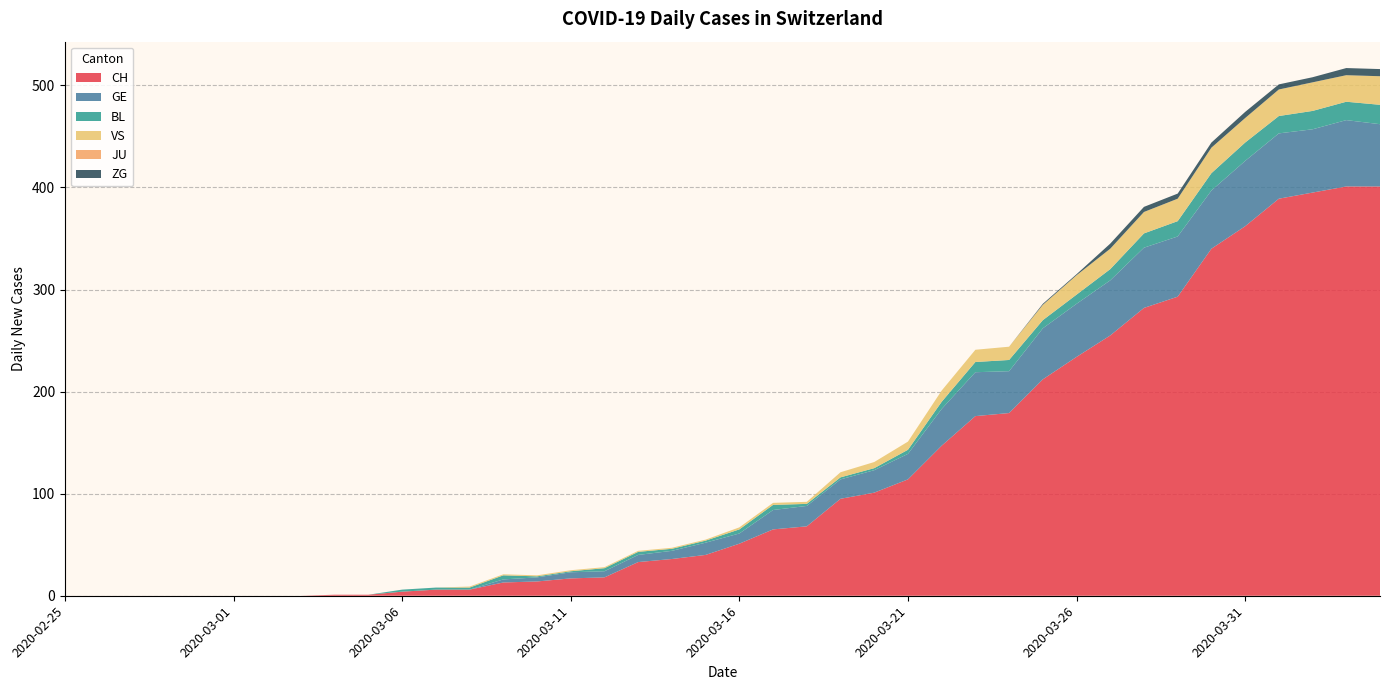

Reading left to right, list all the values displayed in this chart.

CH: 0	0	0	0	0	0	0	0	1	1	4	6	6	13	14	17	18	33	36	40	51	65	68	95	101	114	147	176	179	212	234	255	282	293	340	362	389	395	401	401
GE: 0	0	0	0	0	0	0	0	0	0	0	0	0	3	4	6	6	7	8	12	10	19	20	19	22	25	36	43	41	50	52	54	59	59	57	64	64	62	65	61
BL: 0	0	0	0	0	0	0	0	0	0	2	2	2	4	1	1	3	3	2	2	4	5	2	2	2	4	7	10	11	8	9	11	14	15	17	18	17	18	18	19
VS: 0	0	0	0	0	0	0	0	0	0	0	0	1	1	1	1	1	1	1	1	2	2	2	5	6	8	11	12	13	15	19	20	21	22	25	24	26	28	26	28
JU: 0	0	0	0	0	0	0	0	0	0	0	0	0	0	0	0	0	0	0	0	0	0	0	0	0	0	0	0	0	0	0	0	0	0	0	0	0	0	0	0
ZG: 0	0	0	0	0	0	0	0	0	0	0	0	0	0	0	0	0	0	0	0	0	0	0	0	0	0	0	0	0	1	1	5	5	5	5	6	5	5	7	7